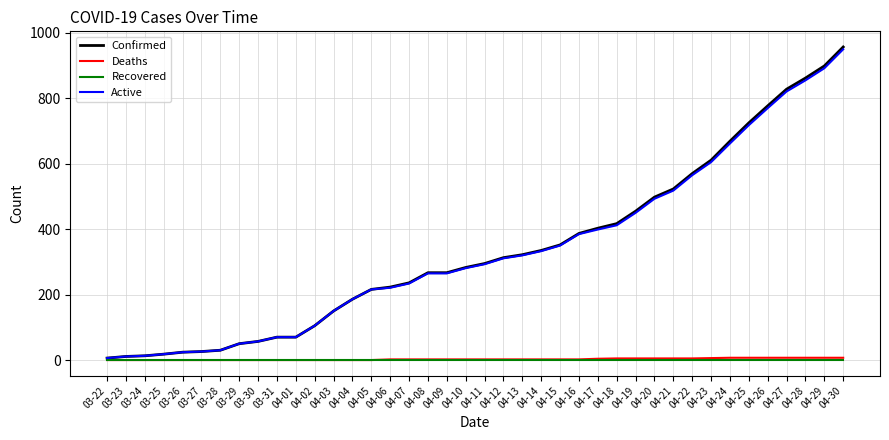

Which category has the highest value across all series?

04-30